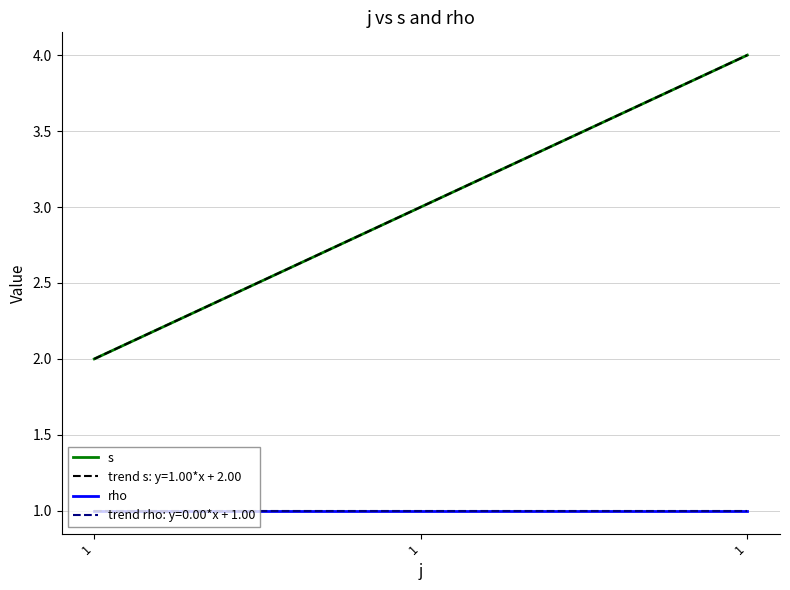

Reading right to left, what are all the values shown in this chart?

s: 4	3	2
rho: 1	1	1